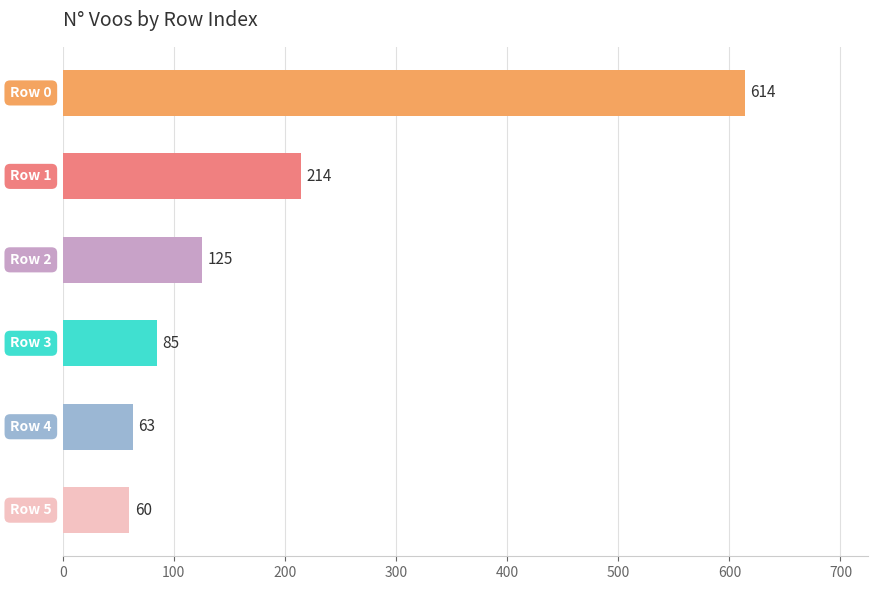

What is the smallest value displayed?

60